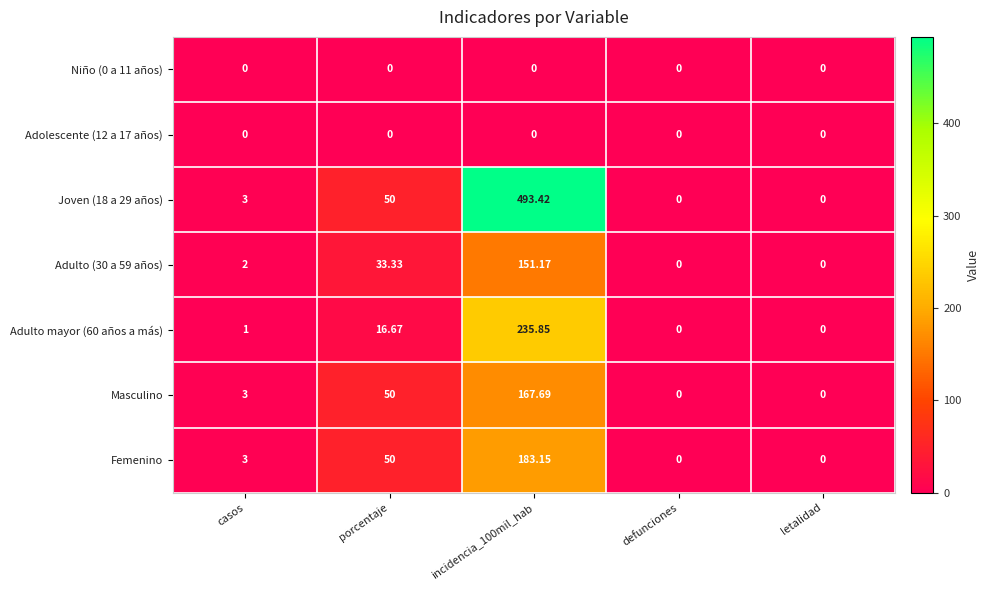

Is the value of Joven (18 a 29 años) at letalidad greater than the value of Femenino at incidencia_100mil_hab?

No